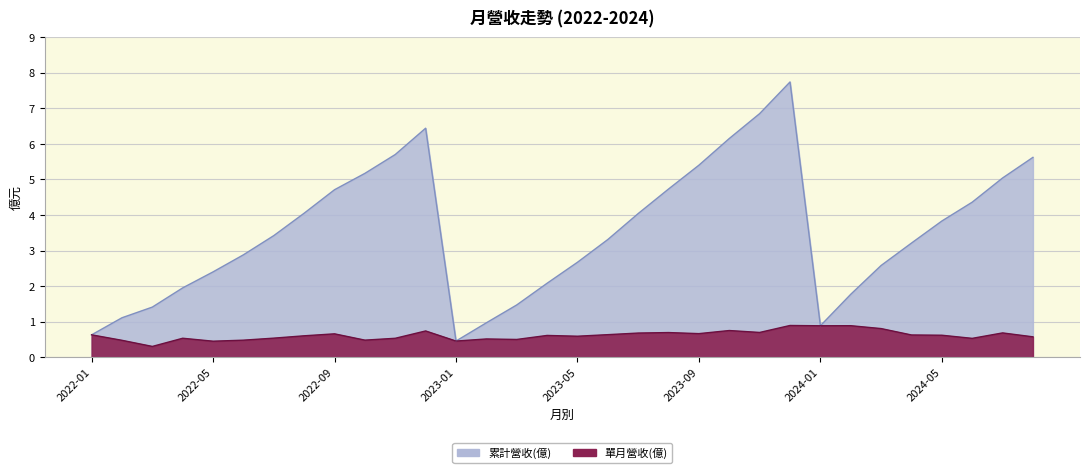

True or false: 累計營收(億) and 單月營收(億) intersect in this chart.

False